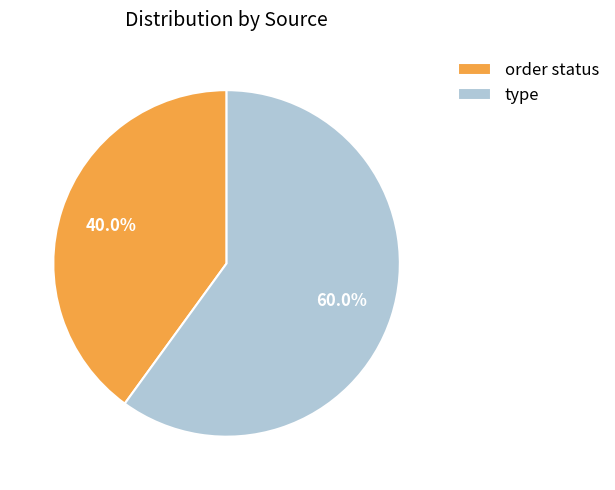

Count the number of slices in the pie.

2